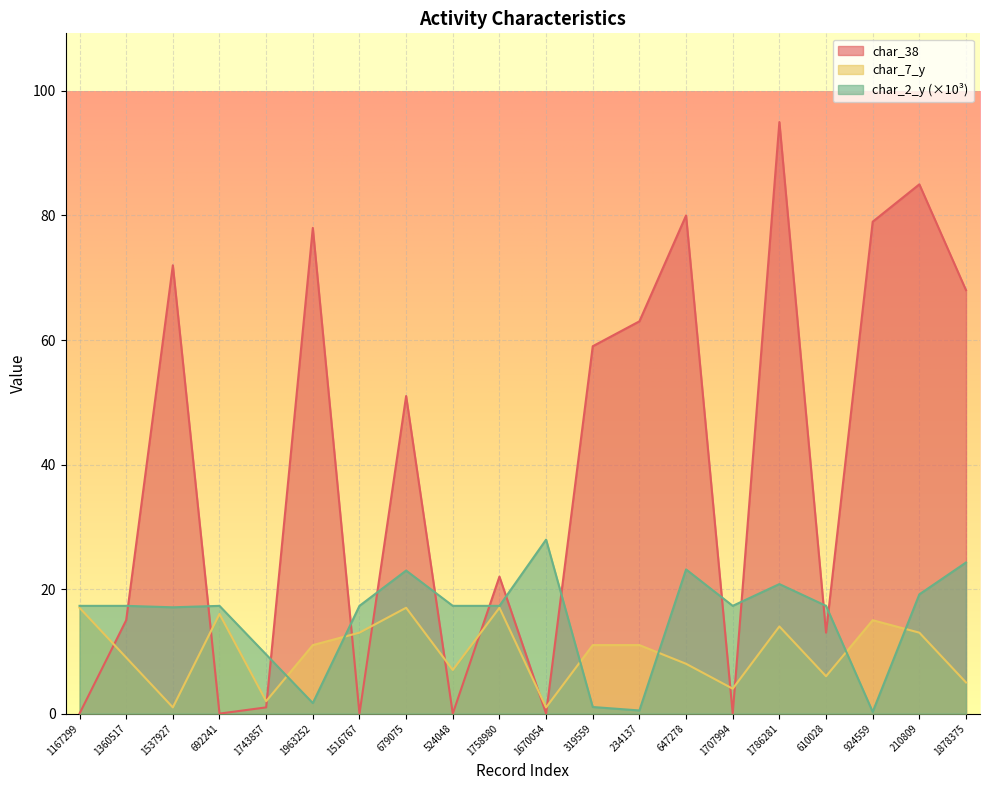

Reading right to left, extract all data points from this chart.

char_38: 68.0	85.0	79.0	13.0	95.0	0.0	80.0	63.0	59.0	0.0	22.0	0.0	51.0	0.0	78.0	1.0	0.0	72.0	15.0	0.0
char_7_y: 5.0	13.0	15.0	6.0	14.0	4.0	8.0	11.0	11.0	1.0	17.0	7.0	17.0	13.0	11.0	2.0	16.0	1.0	9.0	17.0
char_2_y: 24.3	19.2	0.3	17.3	20.8	17.3	23.2	0.5	1.1	27.9	17.3	17.3	23.0	17.3	1.7	9.5	17.3	17.1	17.3	17.3